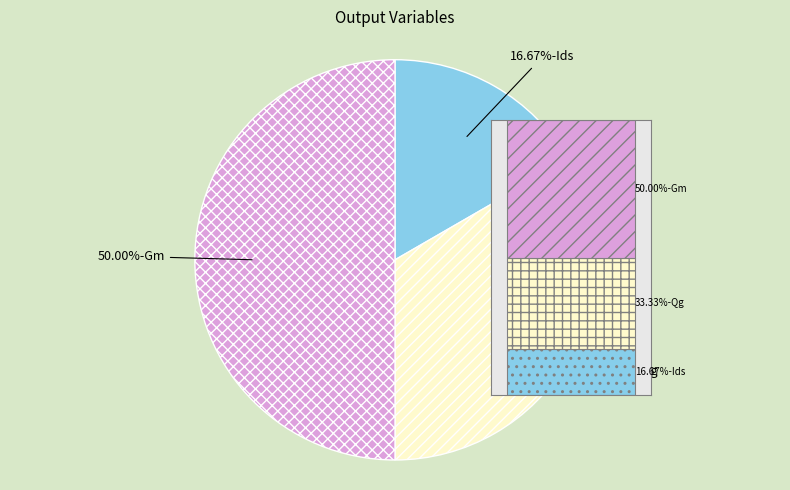

What percentage is the Ids slice, to the nearest percent?

17%